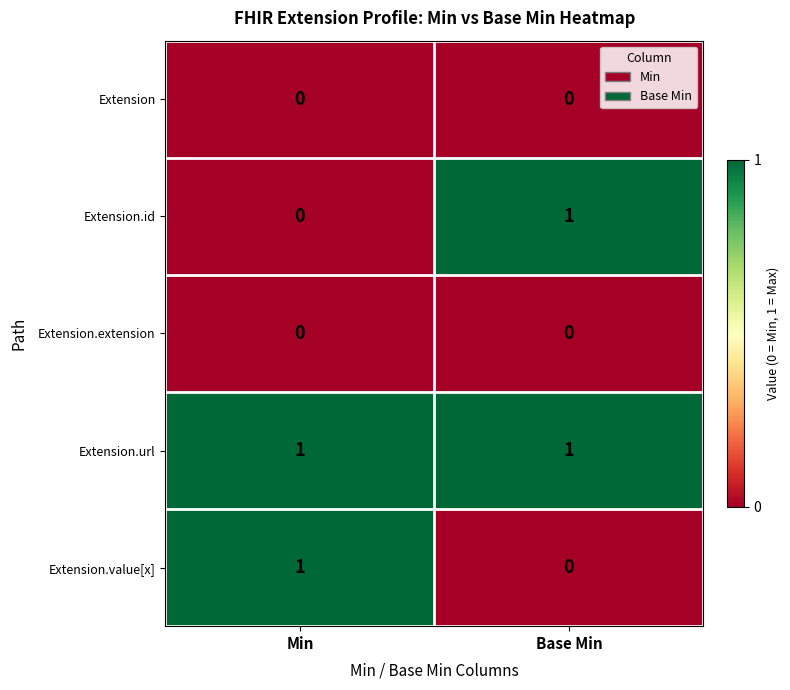

Reading left to right, list all the values displayed in this chart.

Extension: Min=0	Base Min=0
Extension.id: Min=0	Base Min=1
Extension.extension: Min=0	Base Min=0
Extension.url: Min=1	Base Min=1
Extension.value[x]: Min=1	Base Min=0